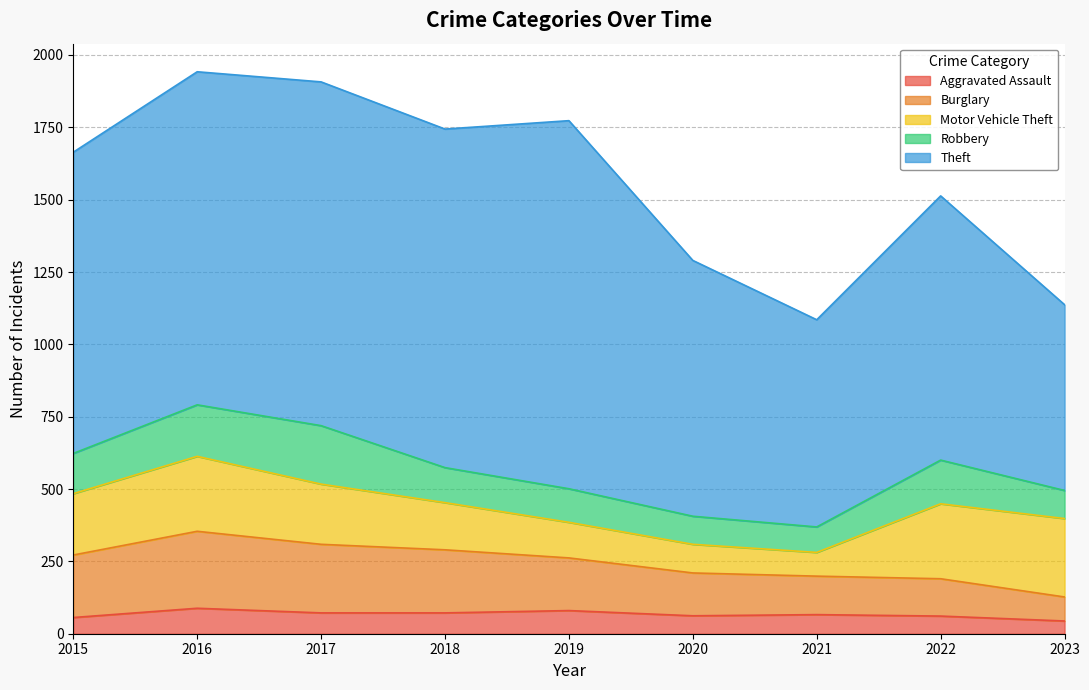

Is it true that Burglary equals 129 at 2022?

True